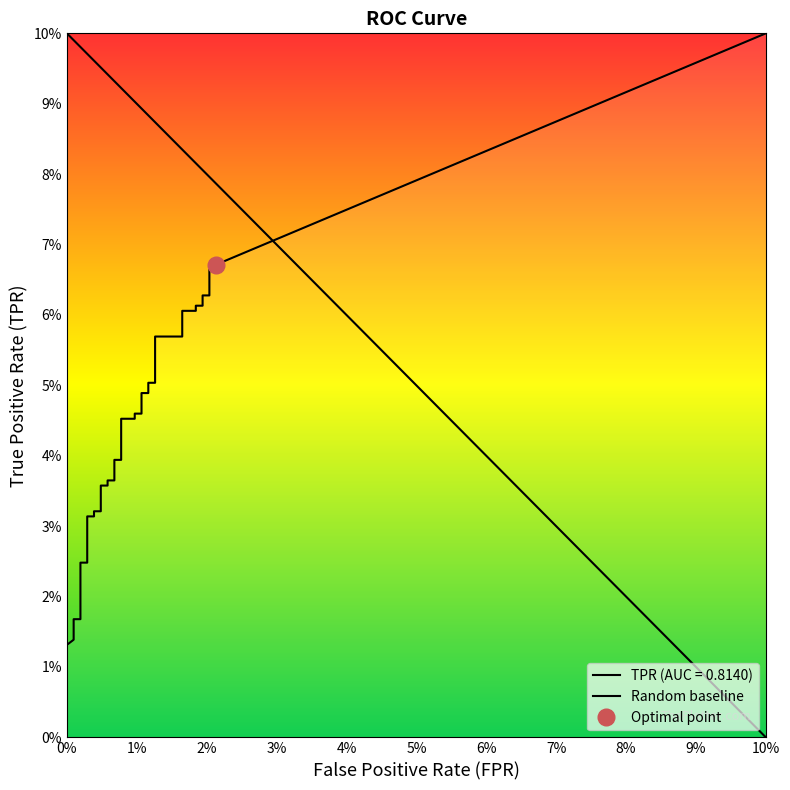

What is the difference between the fpr values at 27 and 7?

0.1